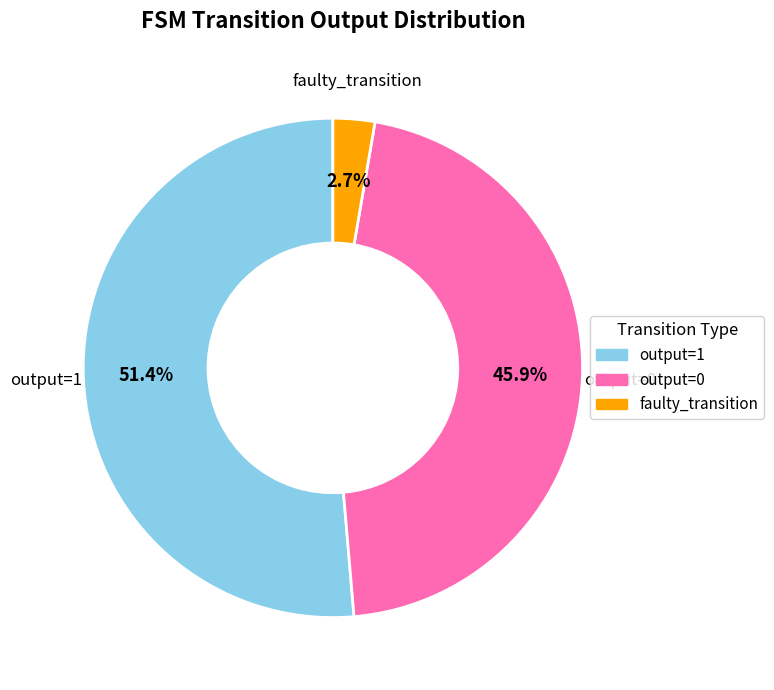

Is there any slice that represents more than half of the pie?

Yes